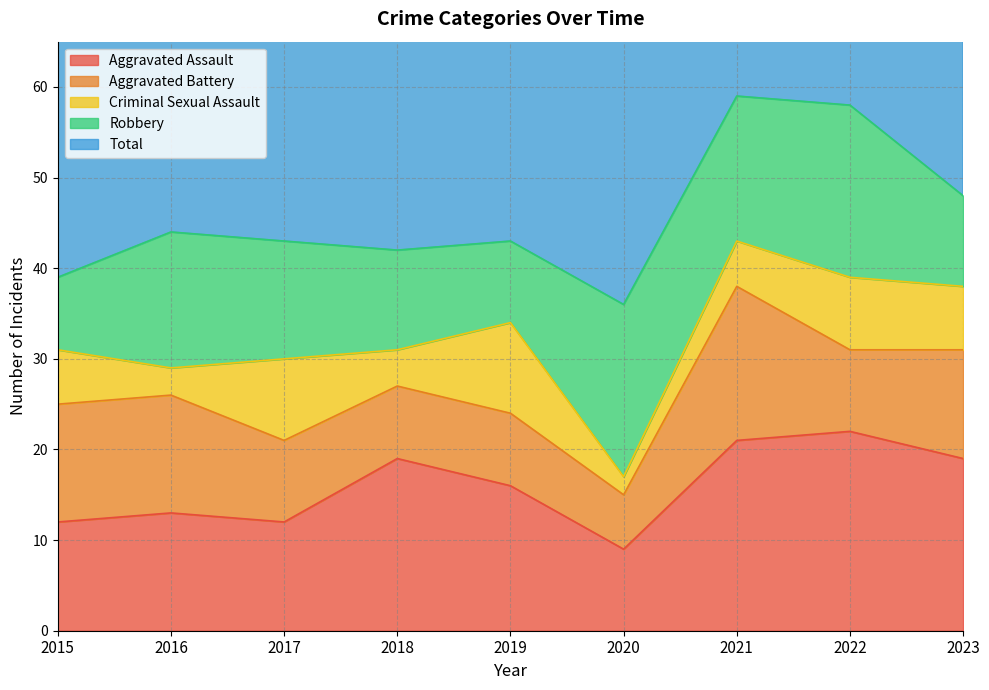

Reading left to right, transcribe all the data shown in this chart.

Aggravated Assault: 12	13	12	19	16	9	21	22	19
Aggravated Battery: 13	13	9	8	8	6	17	9	12
Criminal Sexual Assault: 6	3	9	4	10	2	5	8	7
Robbery: 8	15	13	11	9	19	16	19	10
Total: 39	45	44	42	43	37	59	58	48